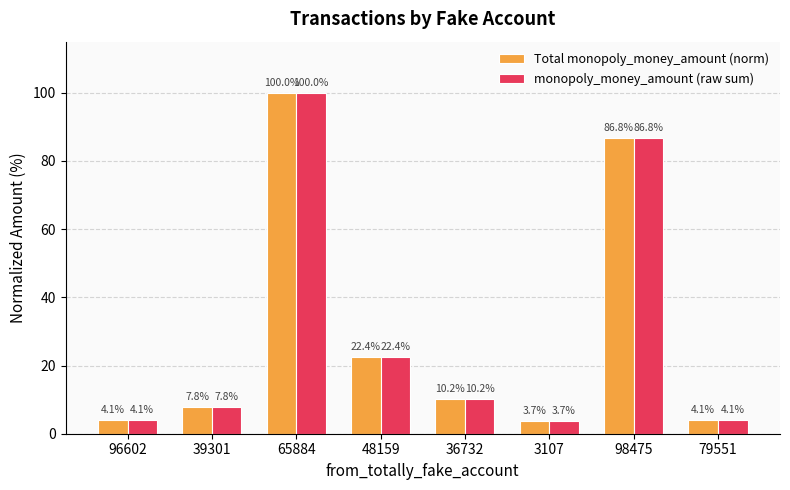

How many groups of bars are there?

8